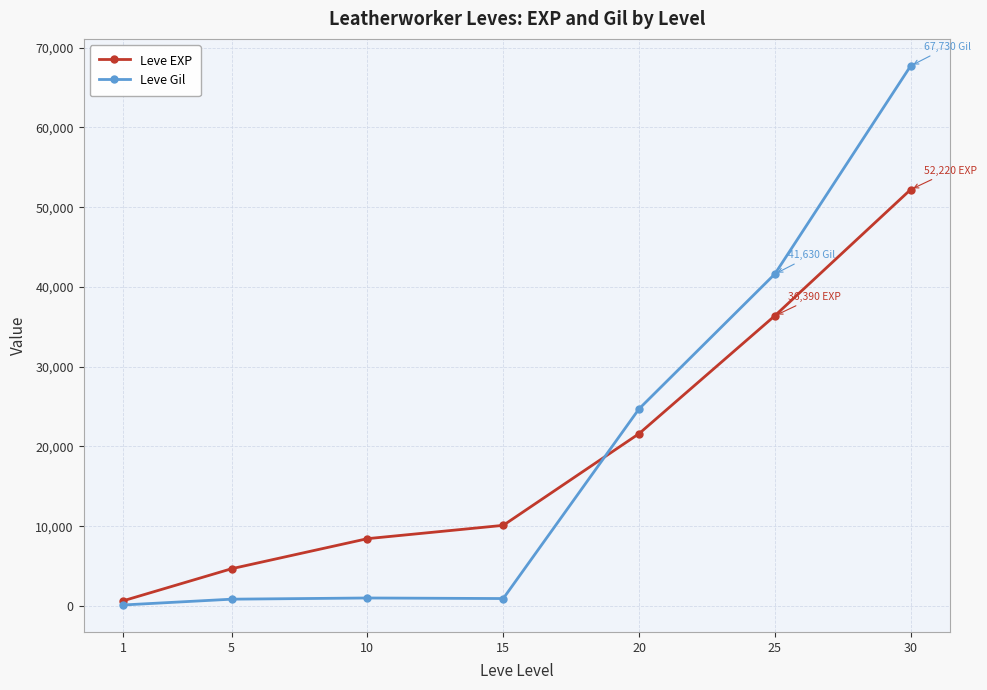

True or false: Leve EXP and Leve Gil intersect in this chart.

True